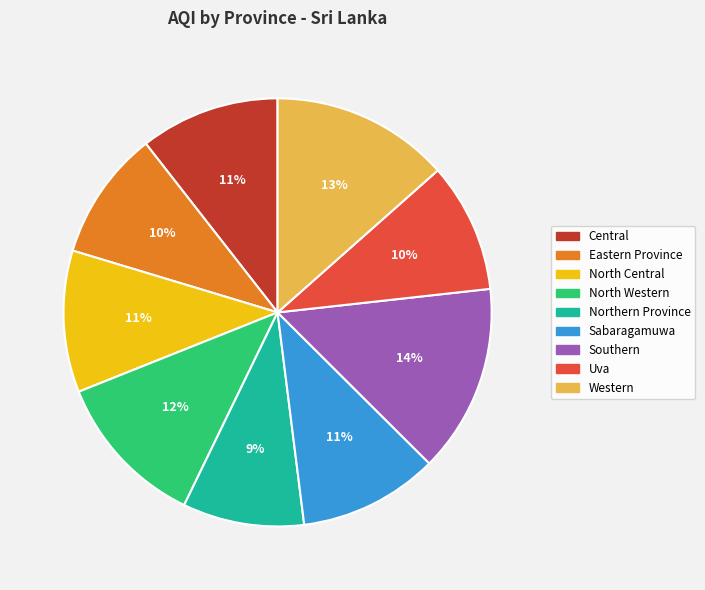

What is the smallest slice in the pie chart?

Northern Province